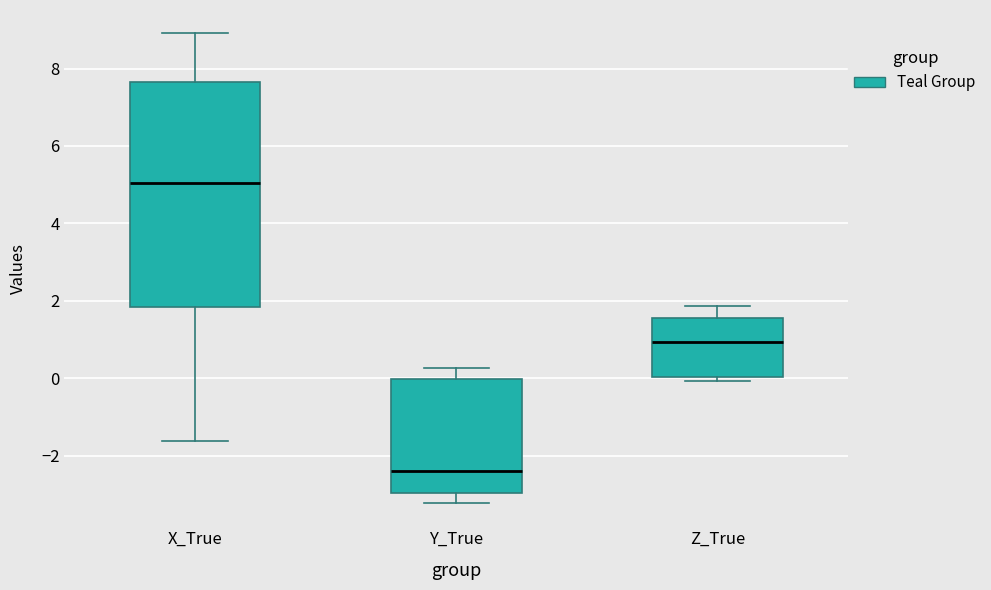

Reading left to right, read every box against the y-axis: the position of its median line, the range the box covers, and the ends of its whiskers. The values are not printed on the chart, so give them approximately, as read against the axis.

X_True: median 5.0, box 1.8 to 7.6, whiskers -1.6 to 9.0
Y_True: median -2.4, box -3.0 to 0.0, whiskers -3.2 to 0.2
Z_True: median 1.0, box 0.0 to 1.6, whiskers 0.0 (just below the box's lower edge) to 1.8